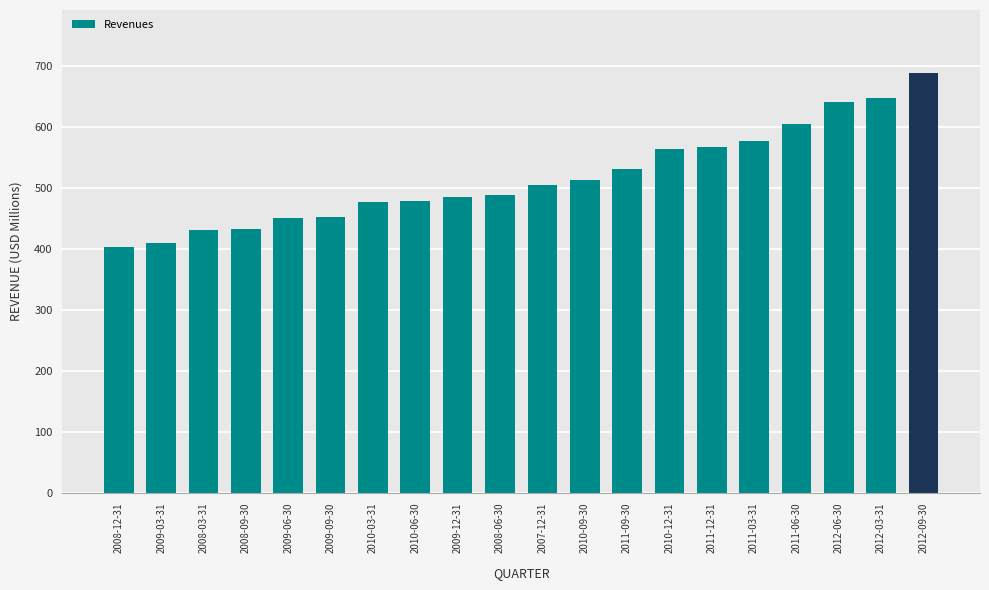

What is the change in value from 2008-09-30 to 2009-06-30?

+17.3